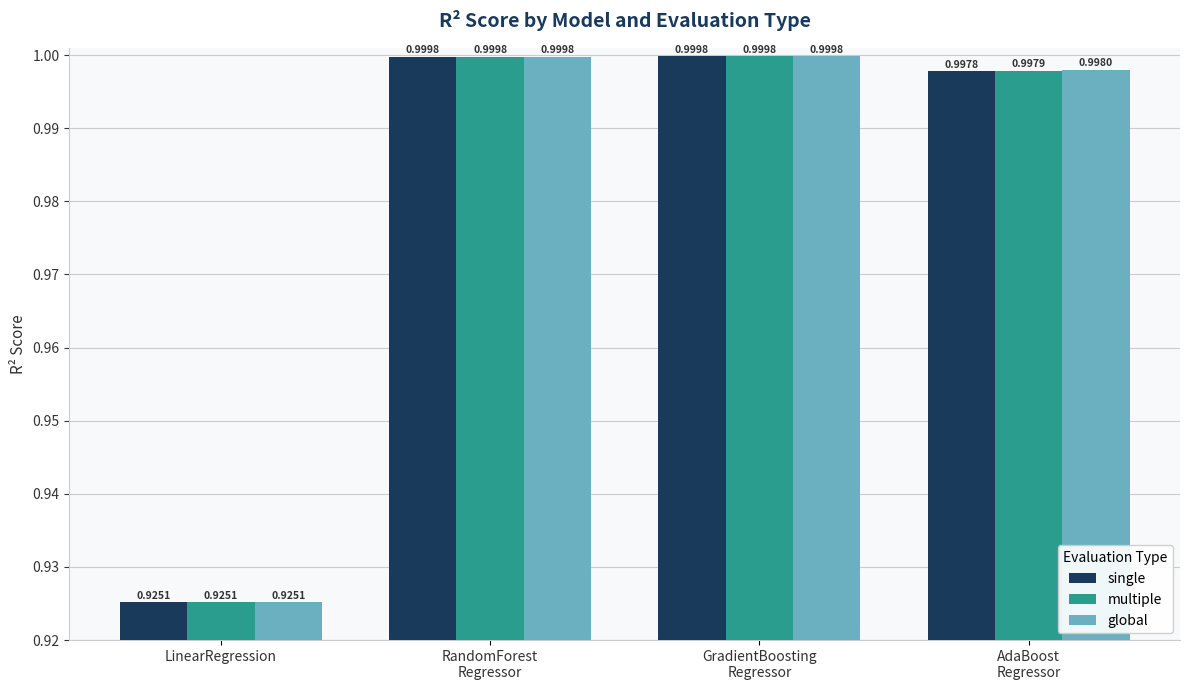

What is the average value of the multiple series?

1.0